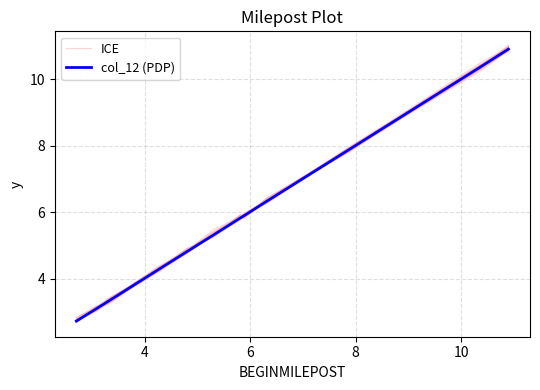

Which series has the largest range (max minus min)?

col_12 (PDP)